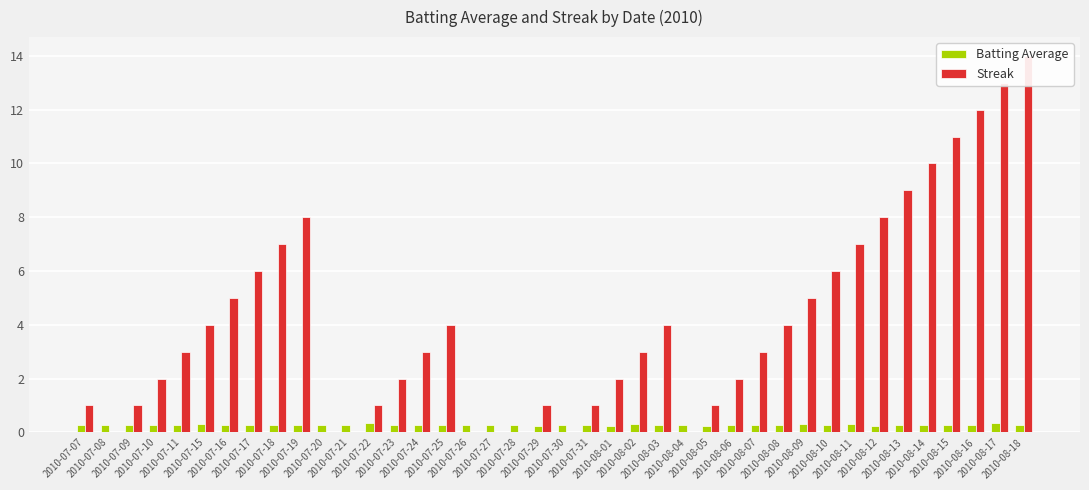

What is the difference between the highest and lowest values at 2010-07-09?

0.7